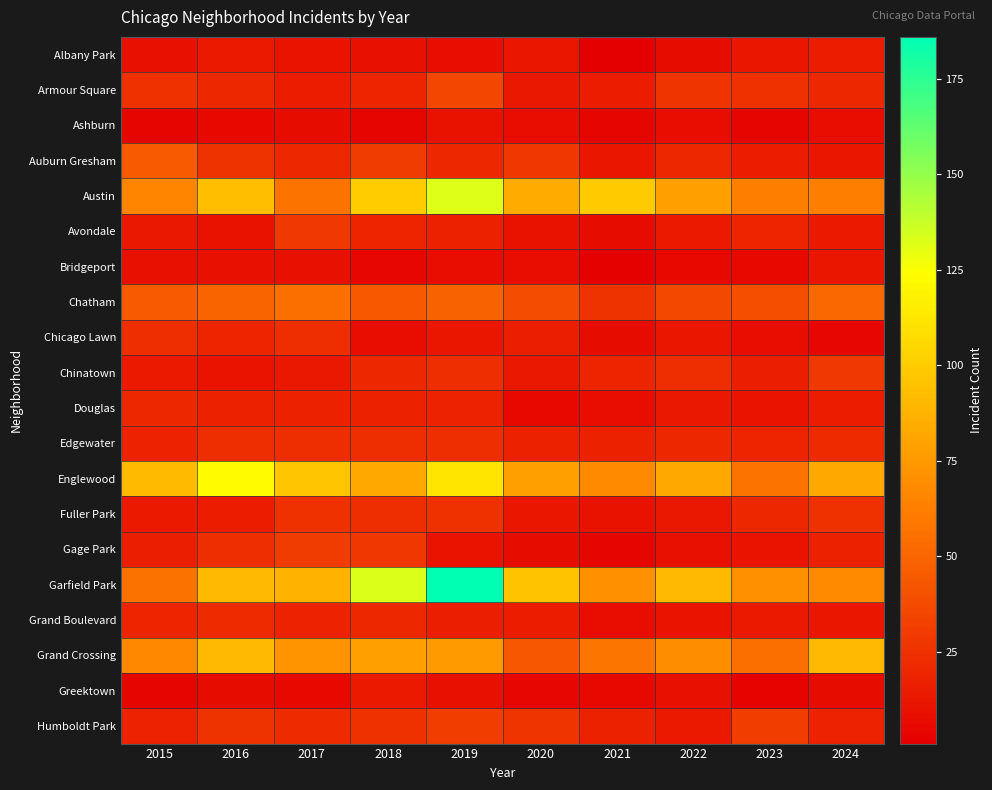

Which series changed the most between 2020 and 2022?

Grand Crossing